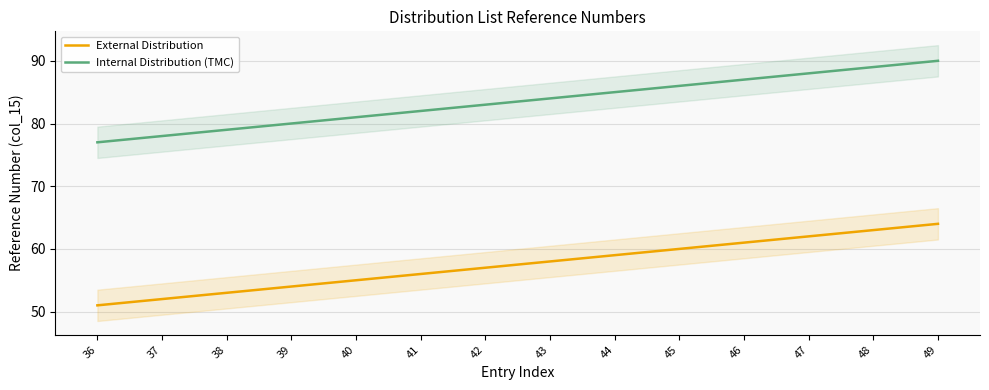

At which label does Internal Distribution (TMC) first exceed 84?

44